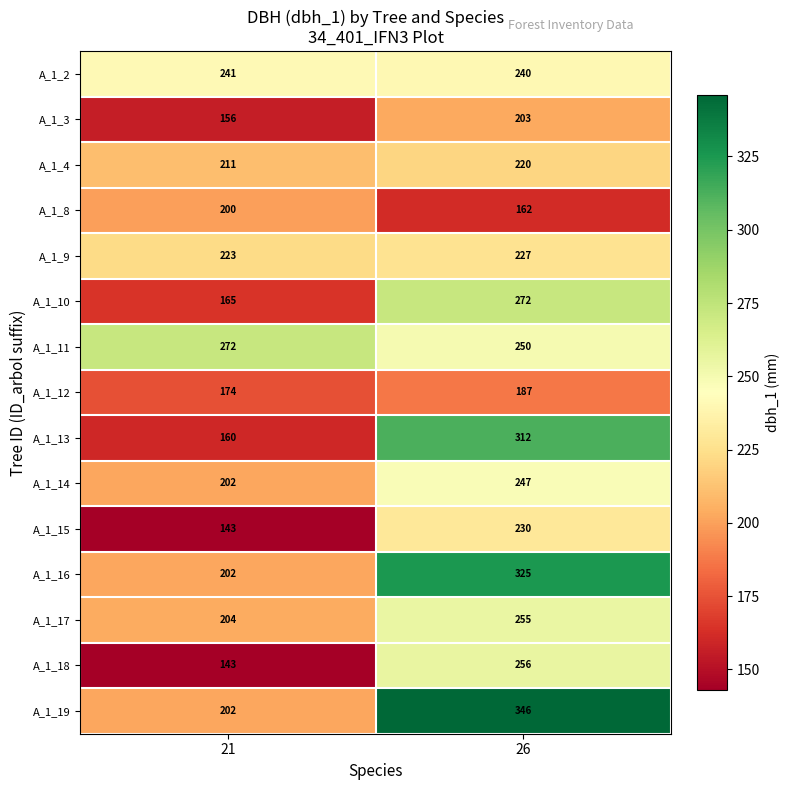

What value does the A_1_3 series have at 26?

203